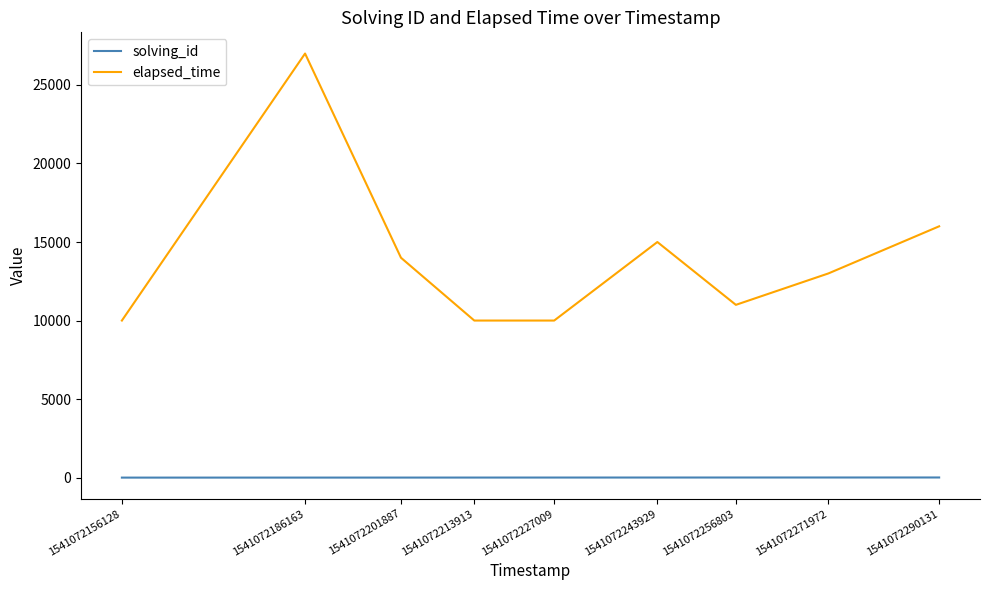

How many lines are shown in the chart?

2